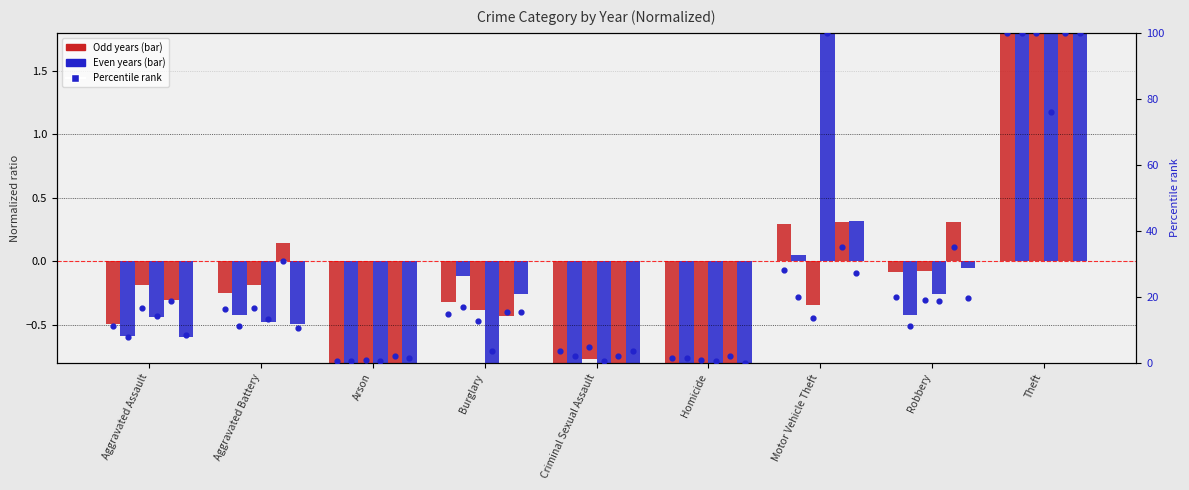

What is the ratio of the value at Arson to the value at Burglary?

0.1